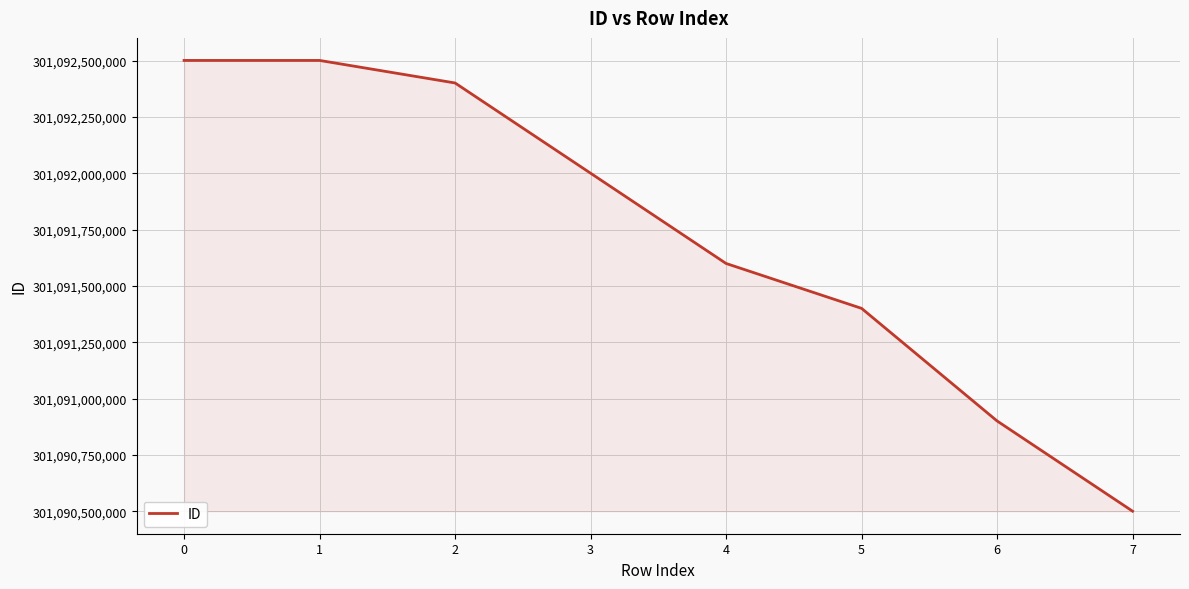

What is the difference between the second highest and minimum values?

2000529